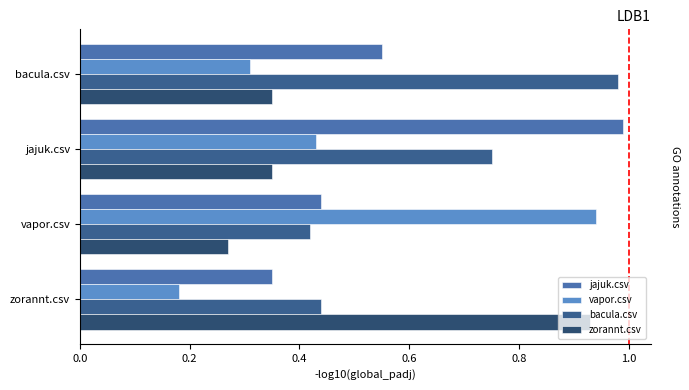

What is the average value of the jajuk.csv series?

0.6